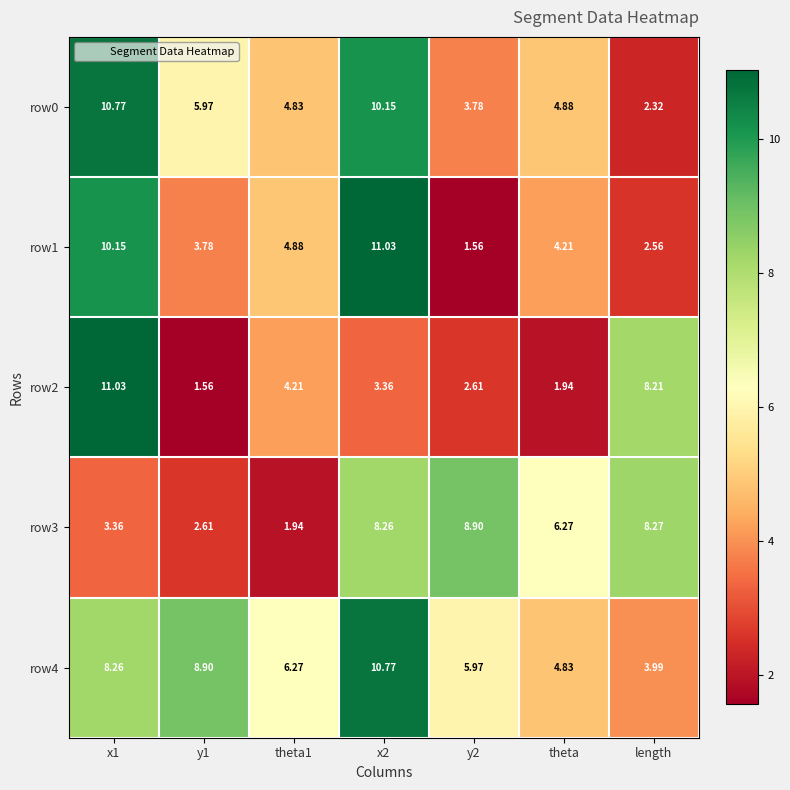

How many data points does each series have?

7